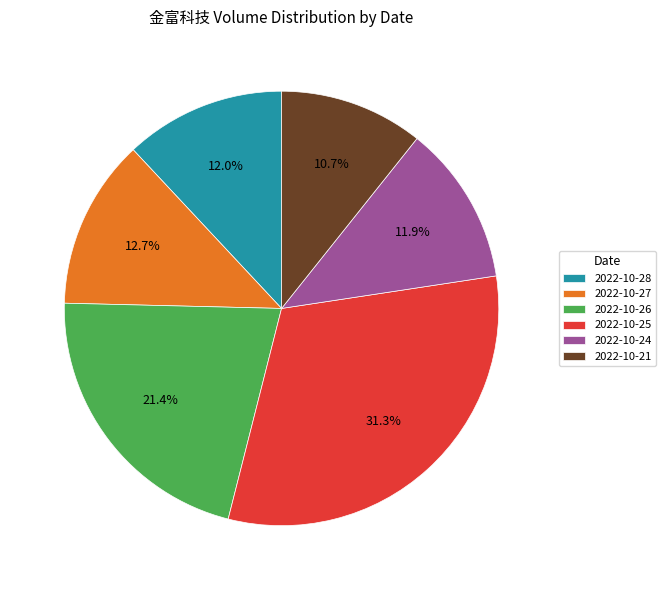

What is the total percentage of 2022-10-24 and 2022-10-21?

22.6%